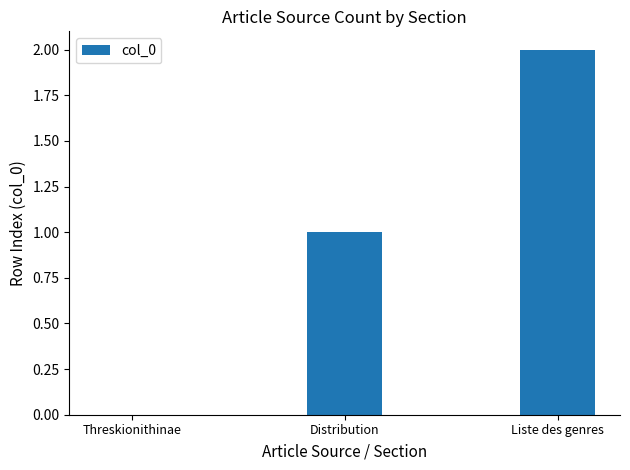

Between Distribution and Threskionithinae, which is larger?

Distribution